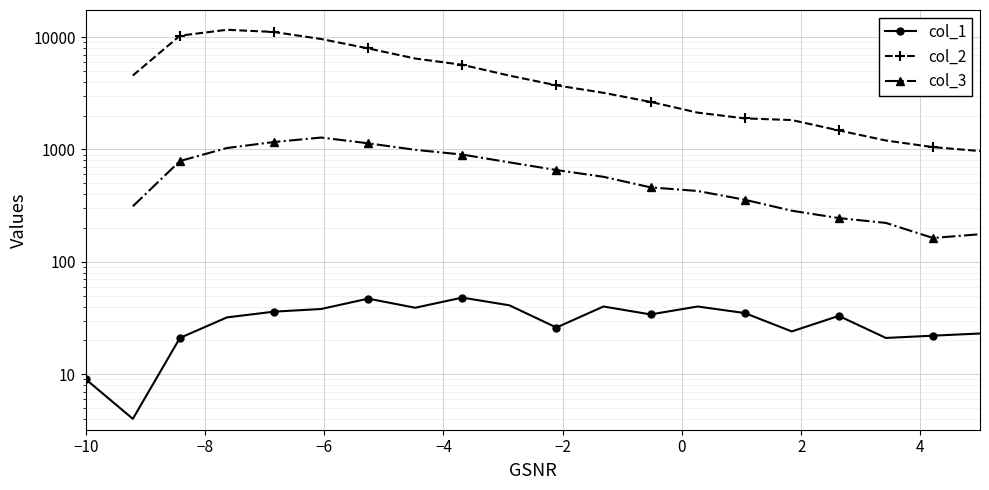

The value of col_2 at 18 is 715.8. True or false?

False